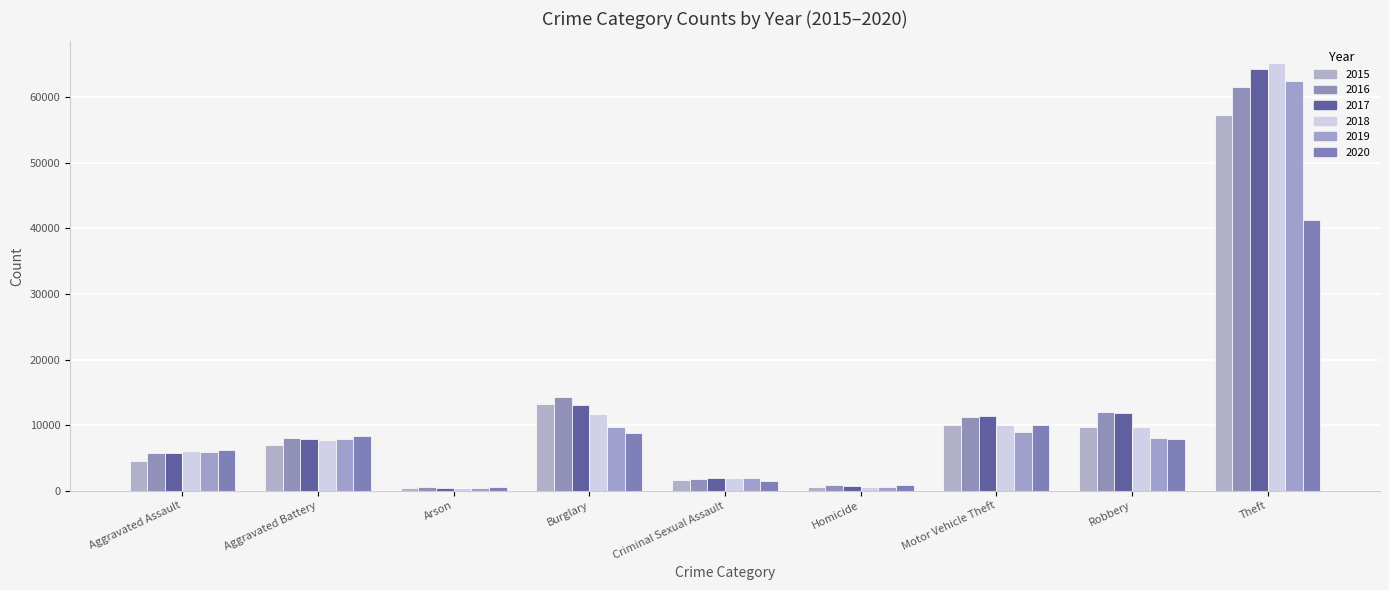

List the series in order of their peak value, highest first.

2018, 2017, 2019, 2016, 2015, 2020